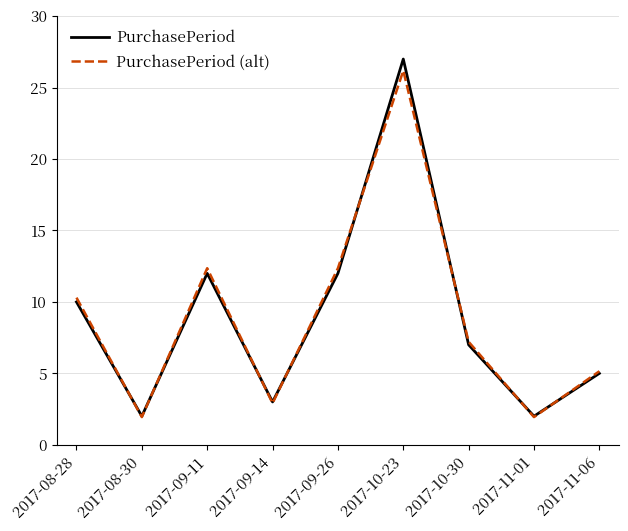

Which category has the highest value in the PurchasePeriod series?

2017-10-23